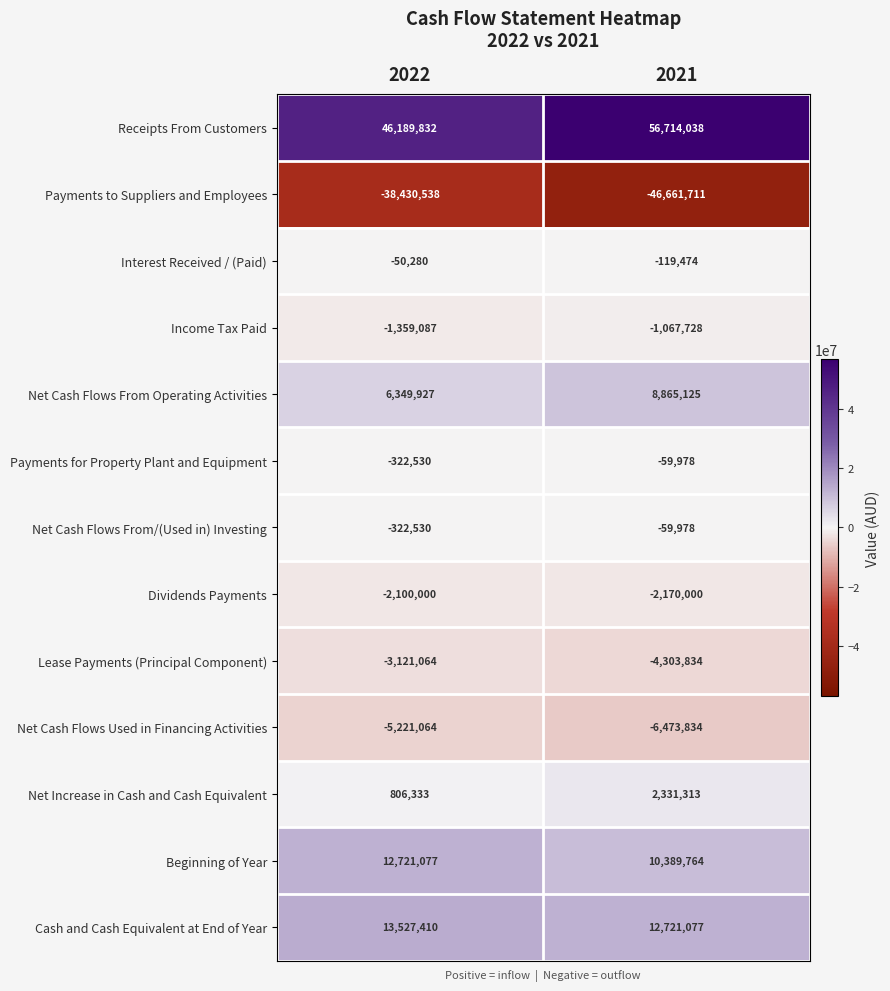

Which series changed the most between 2022 and 2021?

Receipts From Customers